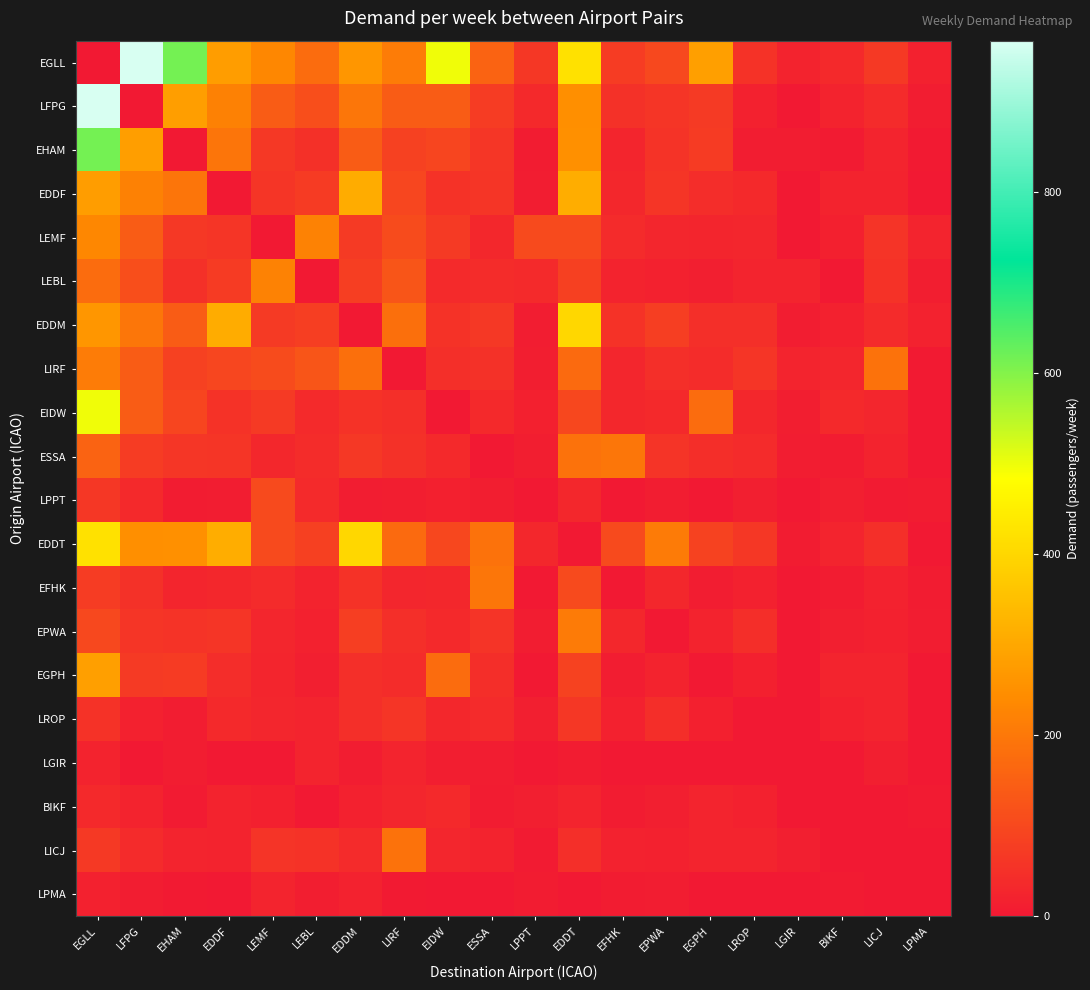

What is the maximum value shown in the chart?

967